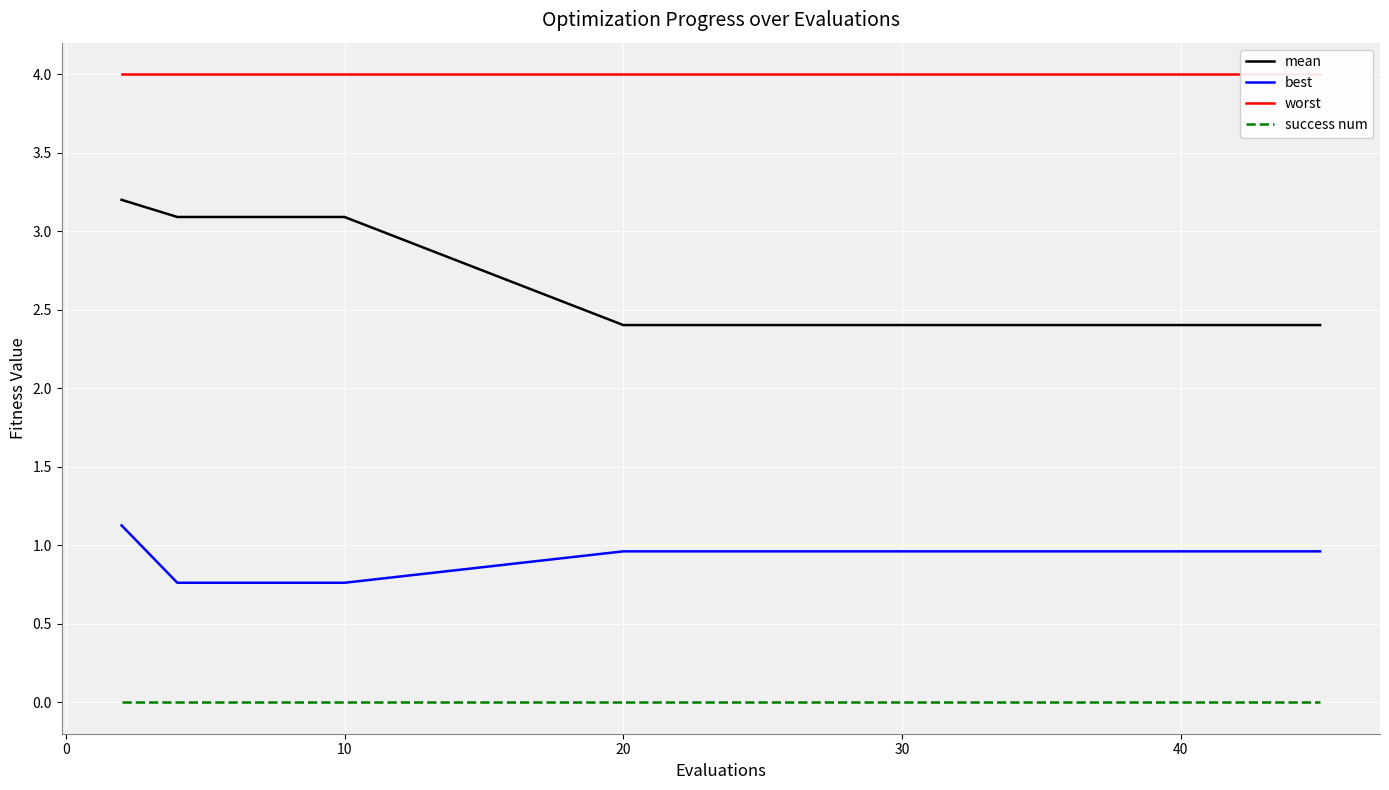

True or false: best has more than 2 points higher than both neighbors.

False